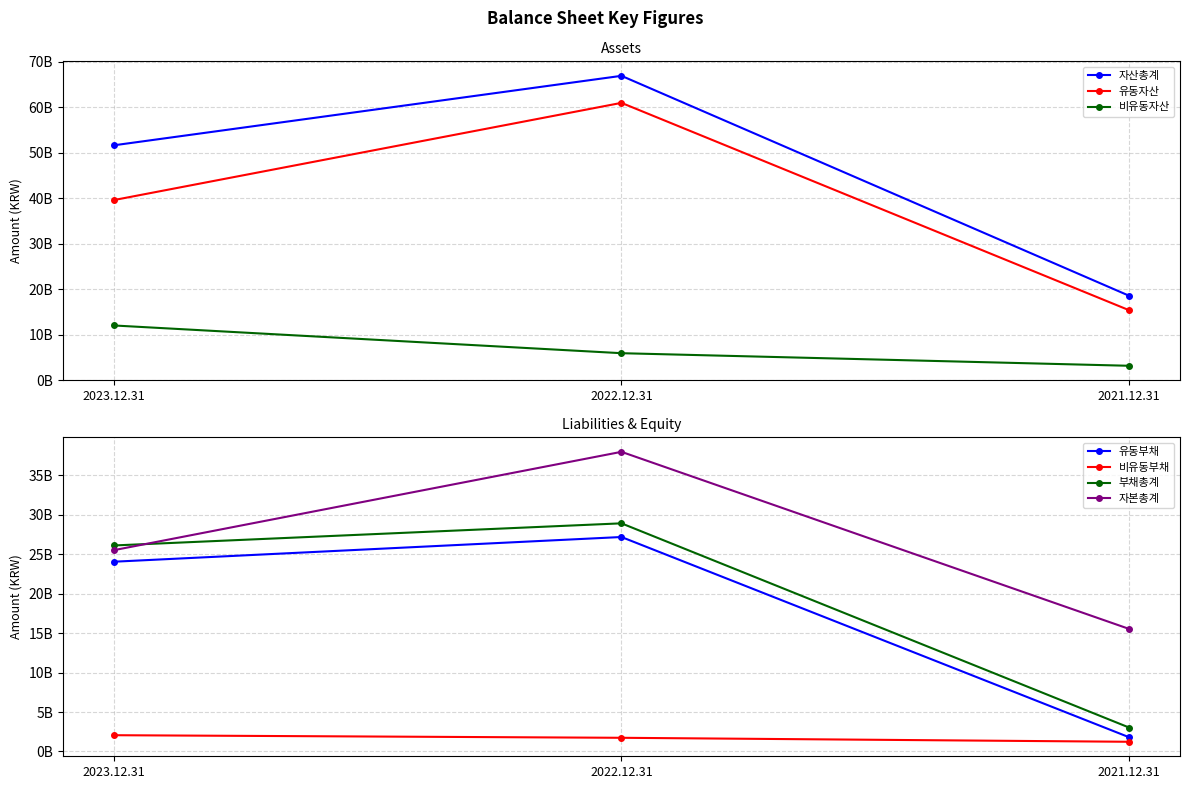

List the labels in order of 2023.12.31 value, smallest first.

비유동부채, 비유동자산, 유동부채, 자본총계, 부채총계, 유동자산, 자산총계